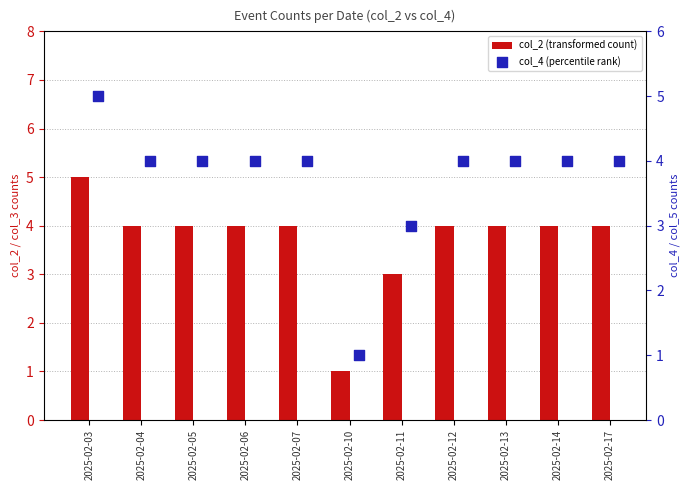

Which series has the largest Y range (max minus min)?

col_2 (transformed count)